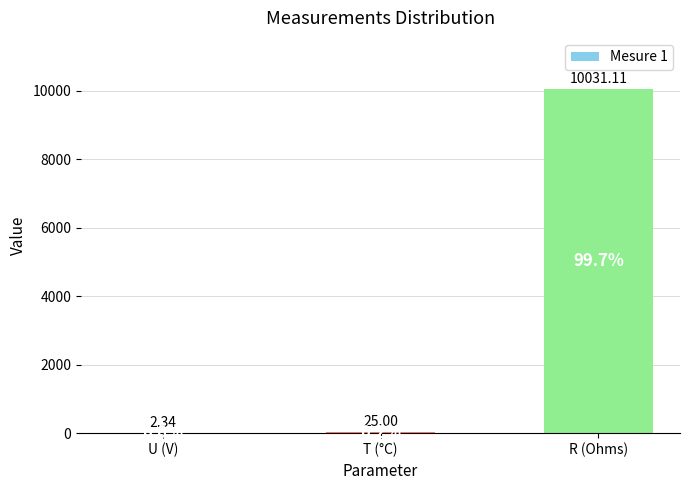

Count the number of data series in this chart.

1